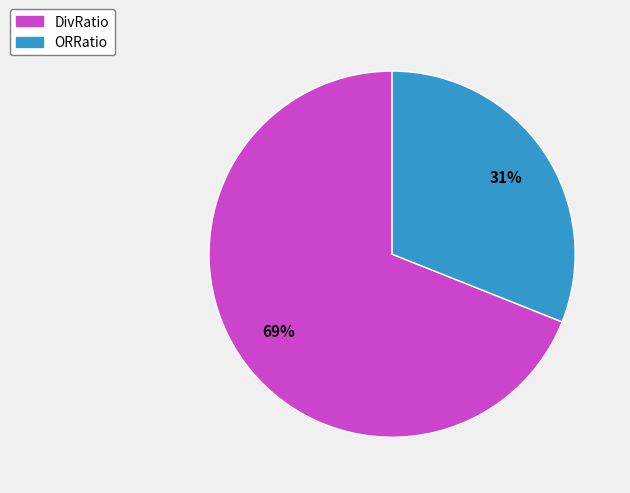

What percentage is the ORRatio slice, to the nearest percent?

31%